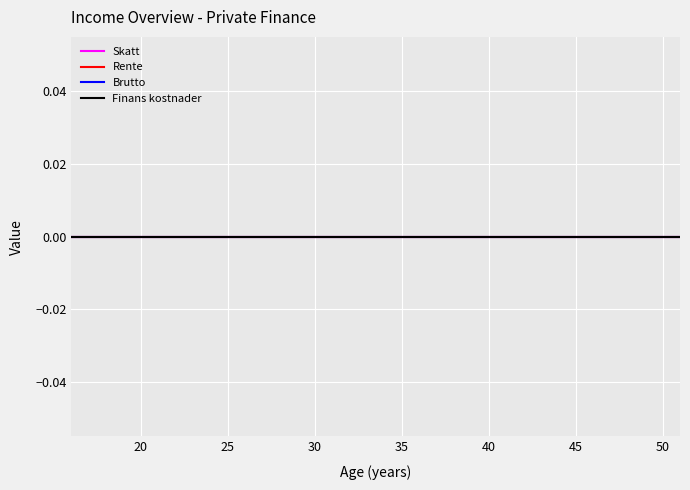

Is it true that Rente equals 0 at 21?

True